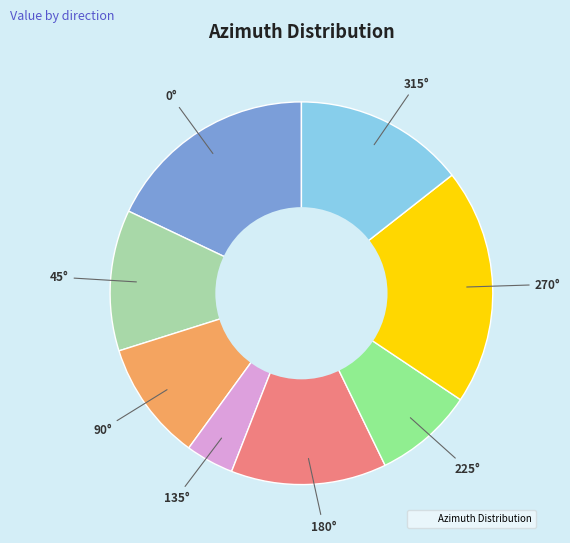

Is there any slice that represents more than half of the pie?

No